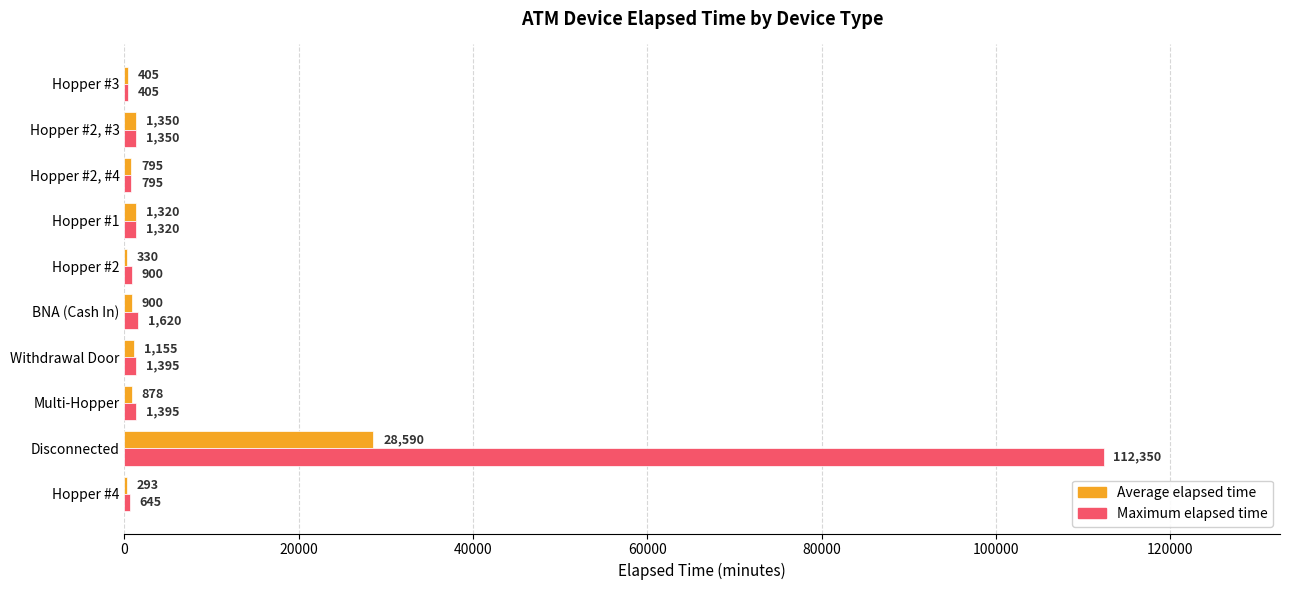

What is the average value of the Maximum elapsed time series?

12218